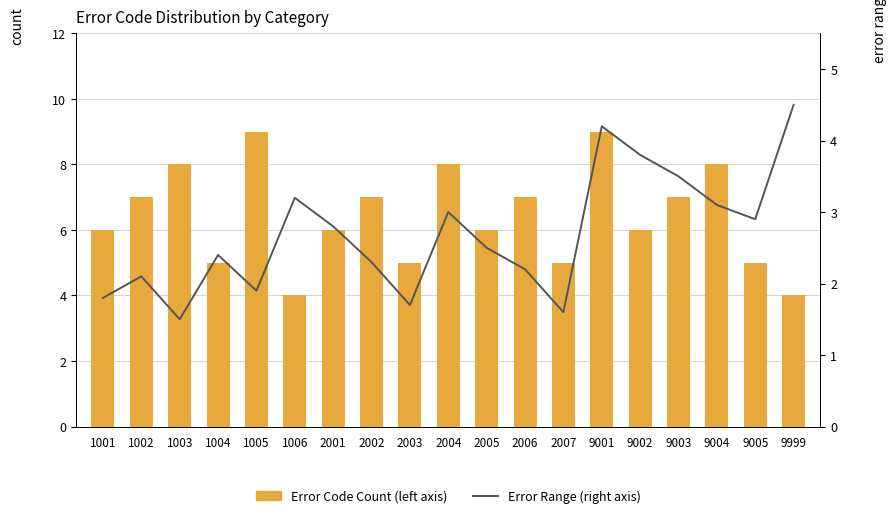

What is the difference between the Error Range (right axis) values at 2001 and 2003?

1.1